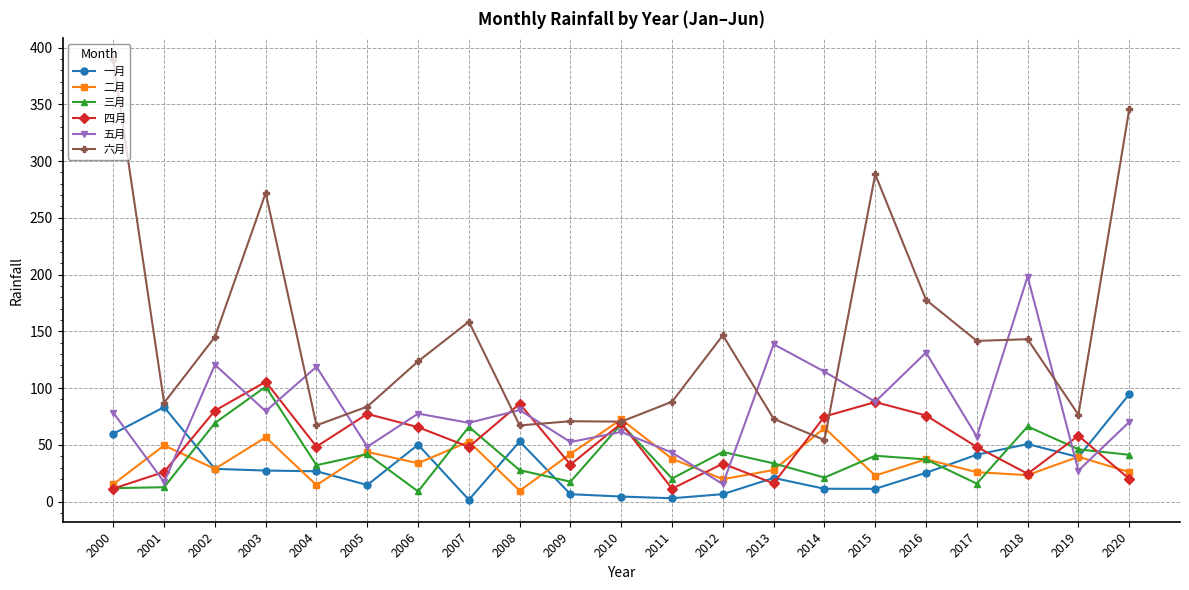

True or false: 五月 has more than 1 interior local peaks.

True